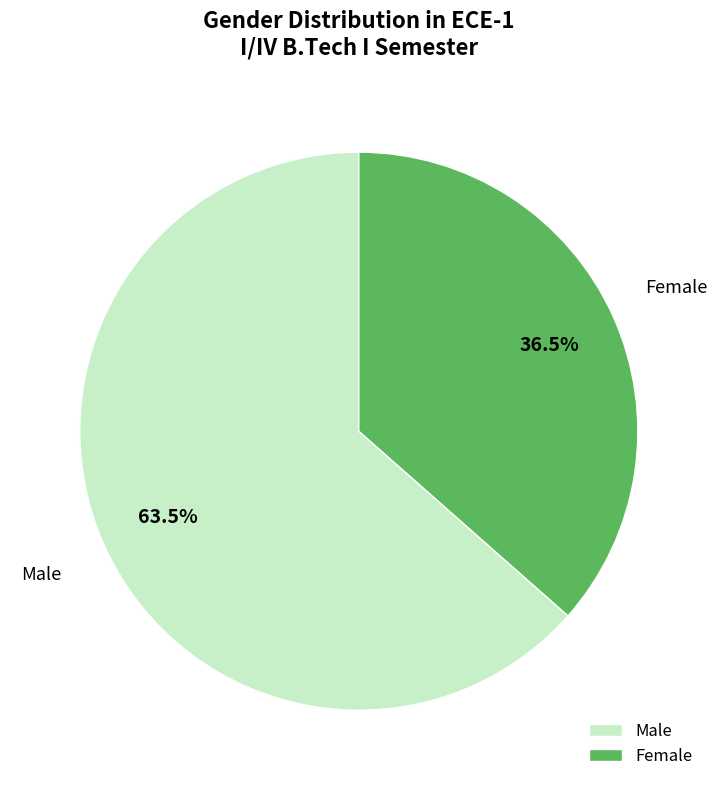

Combined, what portion of the pie is Male and Female?

100.0%